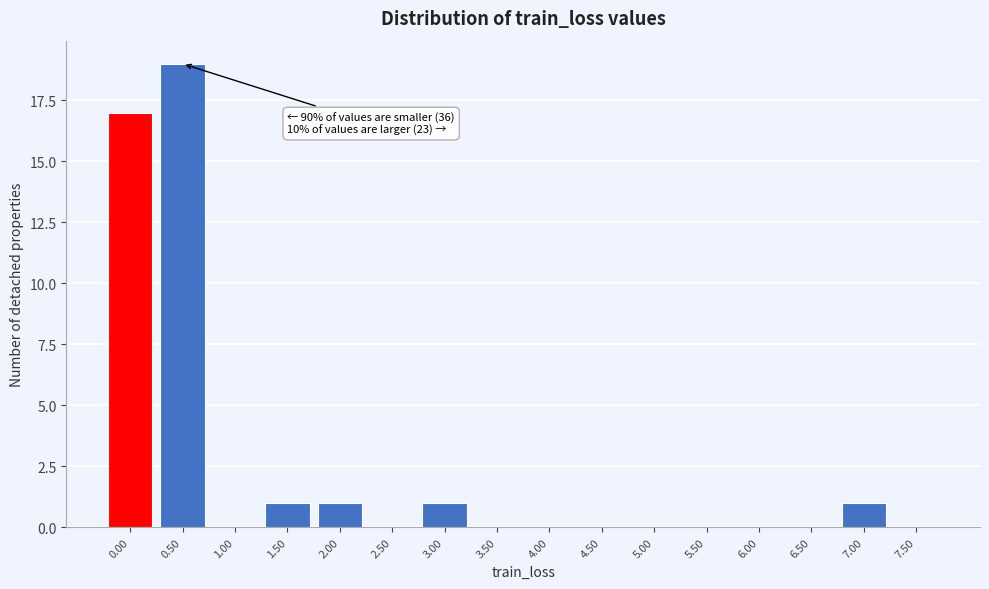

Reading left to right, transcribe all the data shown in this chart.

0.00=17	0.50=19	1.00=0	1.50=1	2.00=1	2.50=0	3.00=1	3.50=0	4.00=0	4.50=0	5.00=0	5.50=0	6.00=0	6.50=0	7.00=1	7.50=0